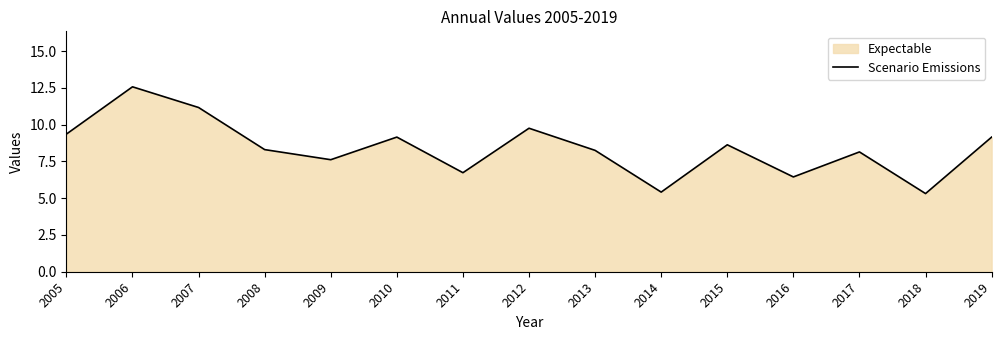

Rank the categories by value from lowest to highest.

2018, 2014, 2016, 2011, 2009, 2017, 2013, 2008, 2015, 2019, 2010, 2005, 2012, 2007, 2006